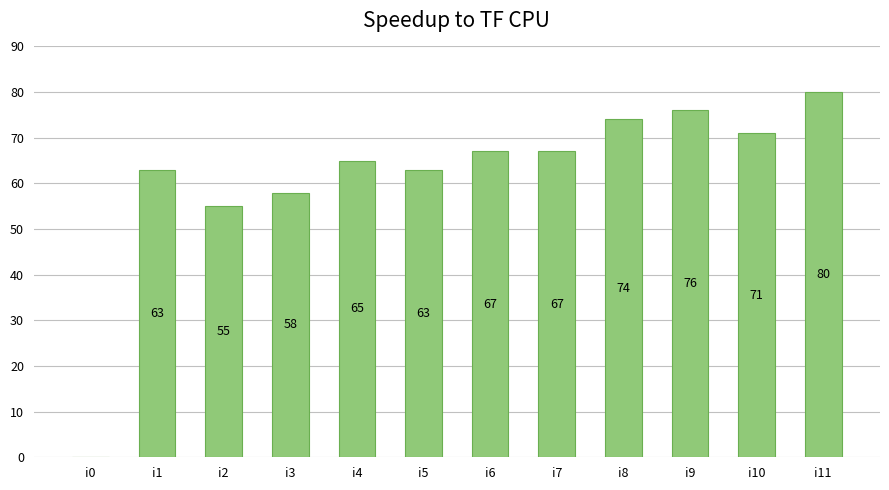

What is the sum of the values at i2 and i5?

118